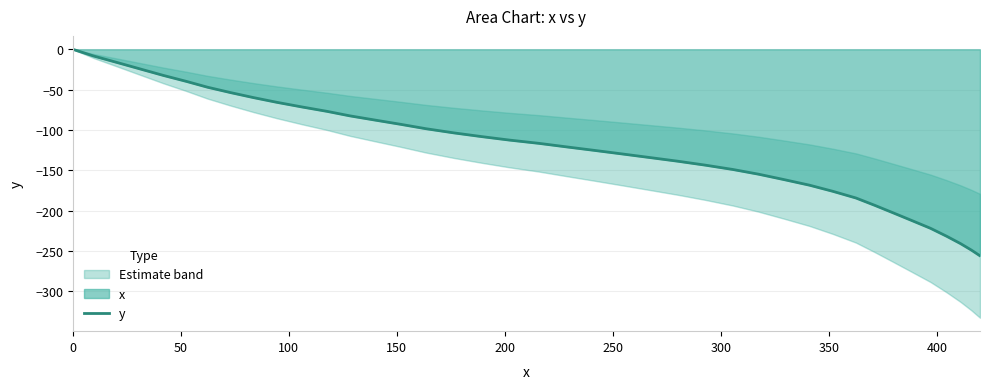

How many data points are above -116?

19